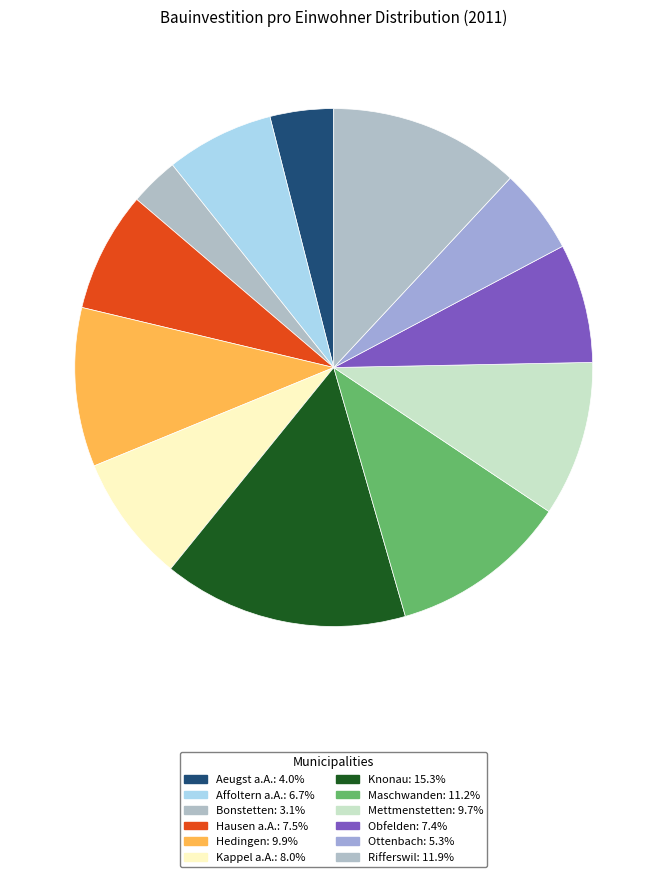

The Hedingen slice represents 15% of the pie. True or false?

False